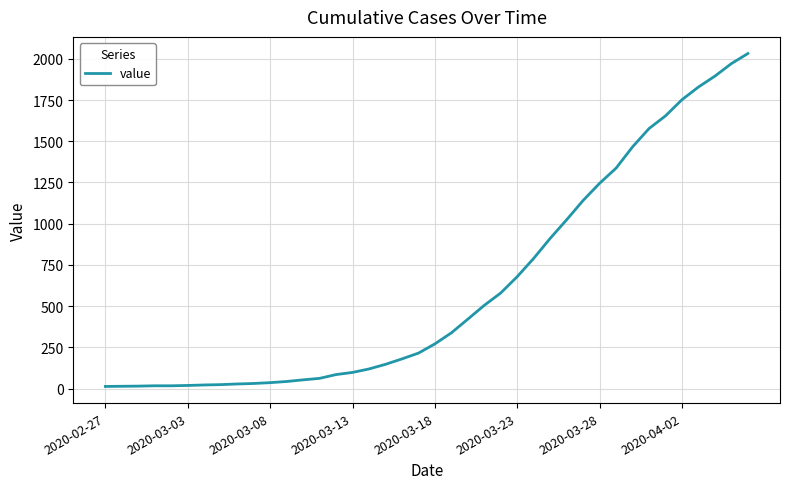

What is the maximum value shown in the chart?

2032